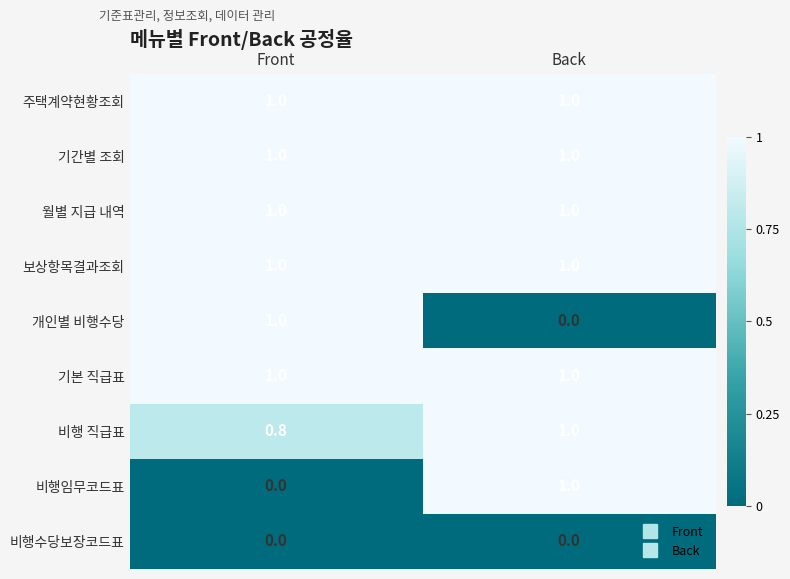

What is the approximate value of 보상항목결과조회 at Front?

1.0